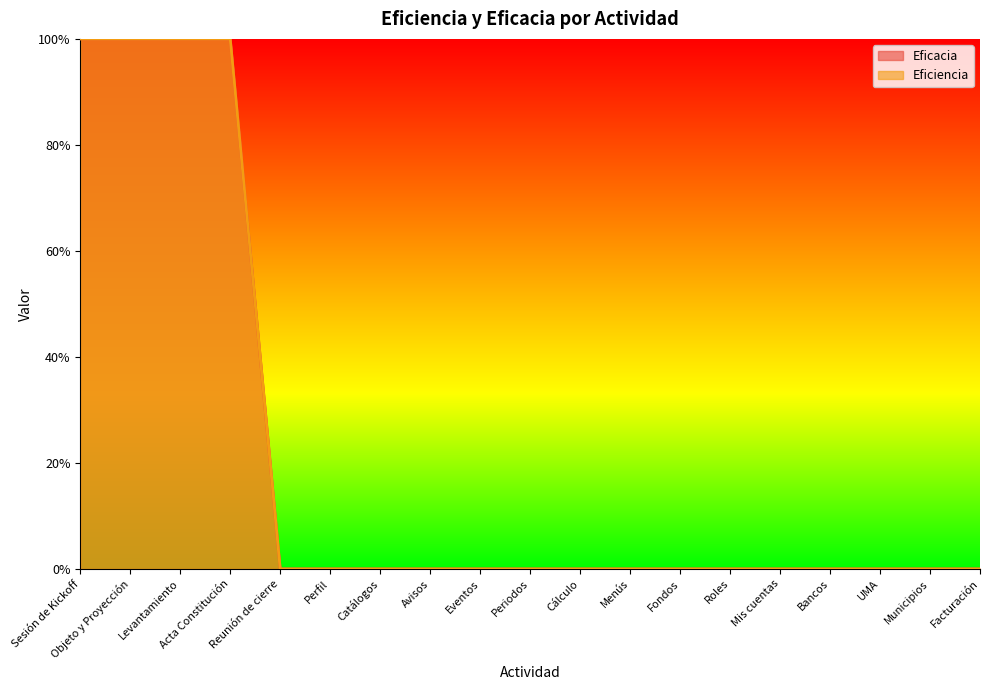

Which series has the largest range (max minus min)?

Eficacia